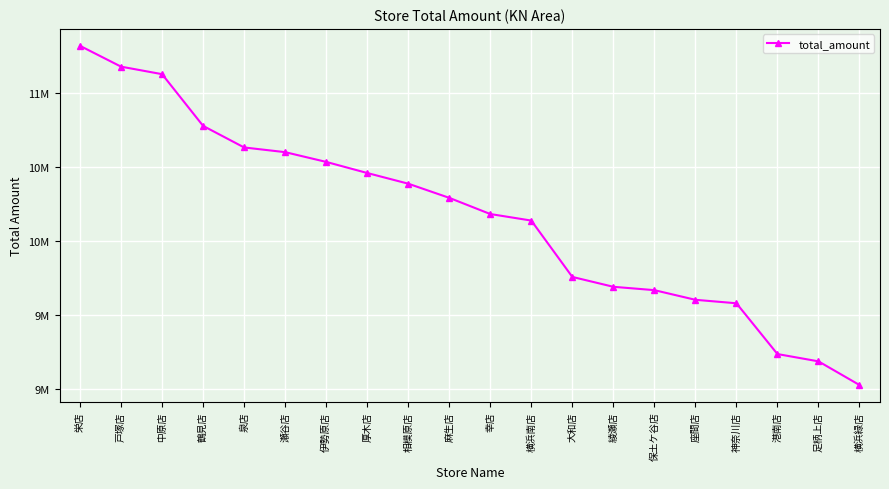

Approximately how many times larger is the value at 麻生店 compared to 相模原店?

1.0